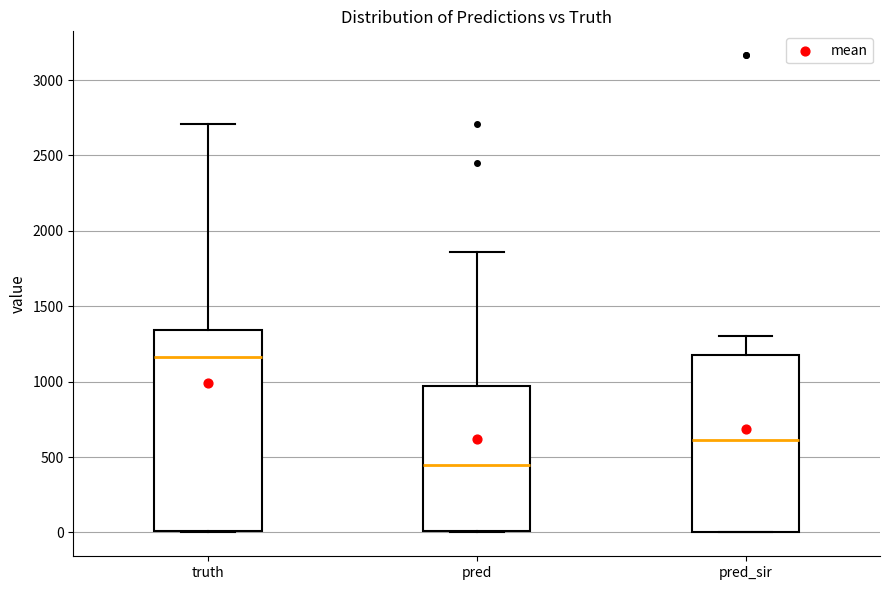

Where is the lower edge of the box for pred_sir on the y-axis? The values are not printed on the chart, so give them approximately, as read against the axis.

0